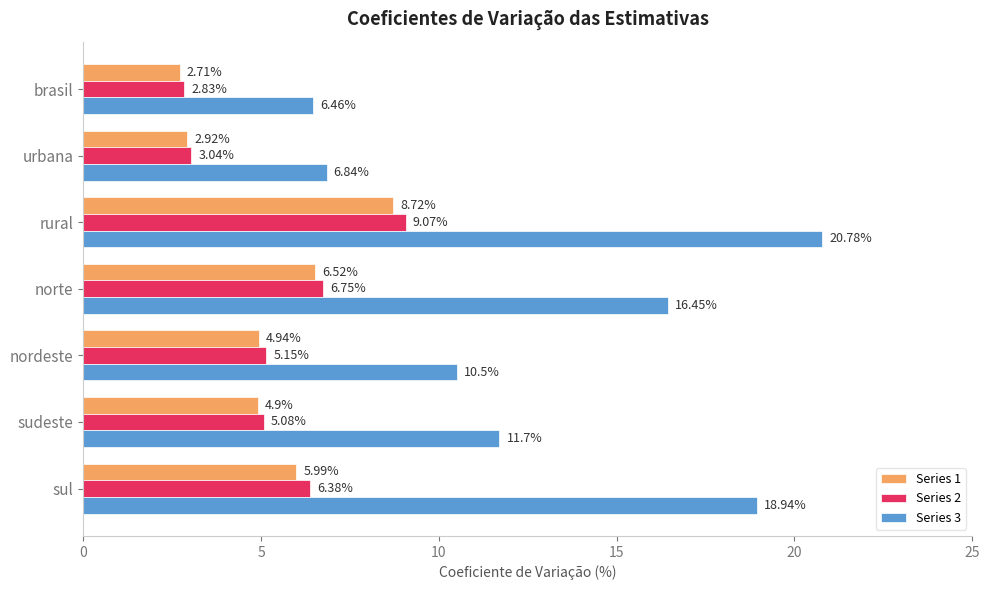

What is the average value of the Series 3 series?

13.1